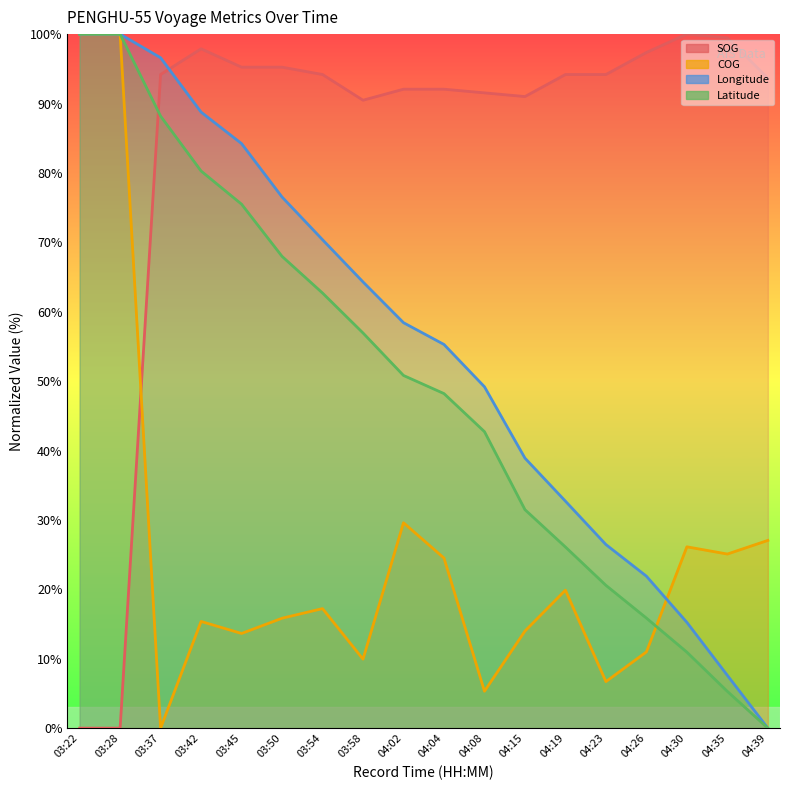

At which category is the sum across all series the highest?

03:28